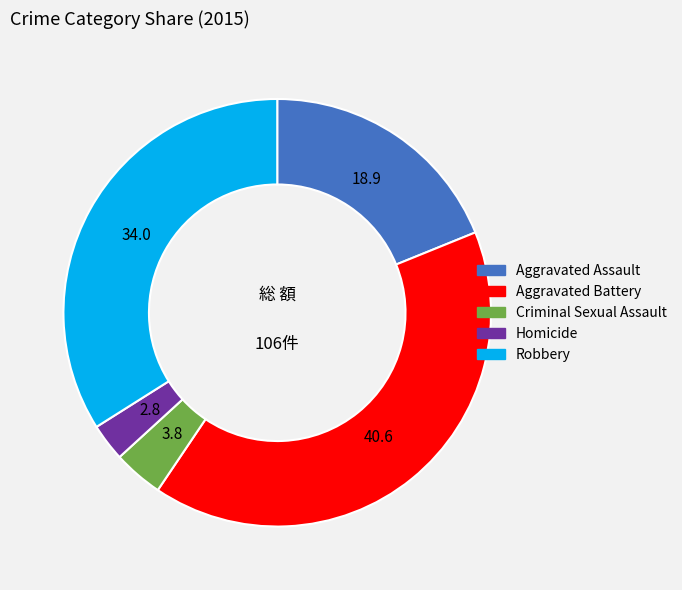

The Robbery slice represents 28% of the pie. True or false?

False